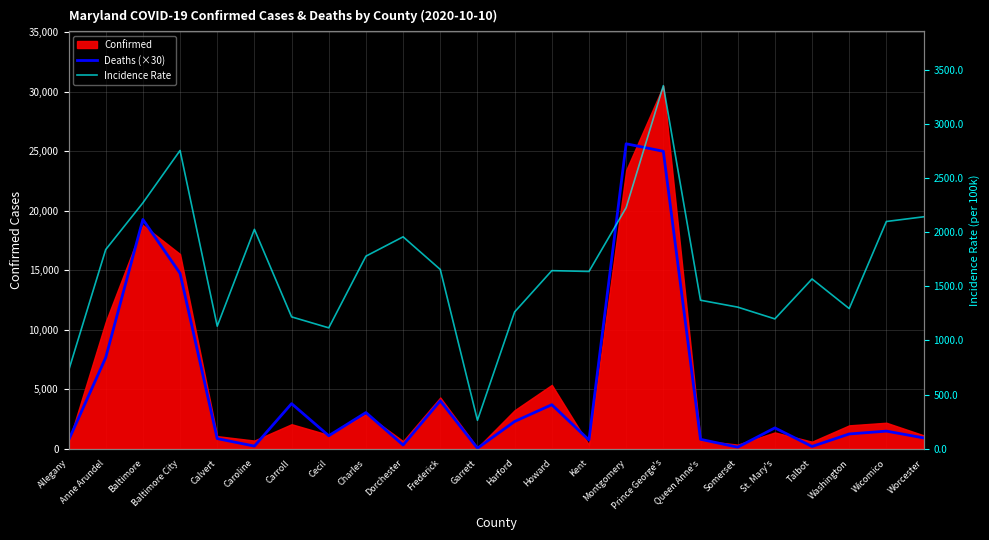

Does the chart have visible grid lines?

Yes